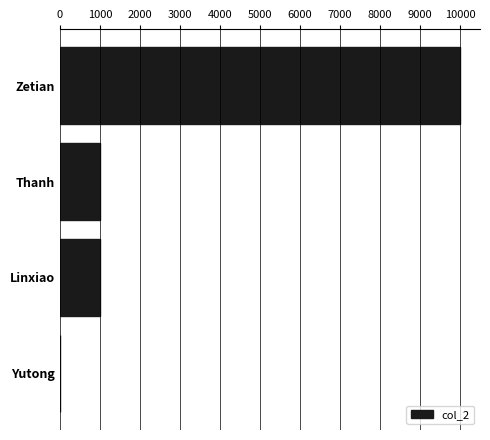

Reading top to bottom, list all the values displayed in this chart.

Zetian=10000	Thanh=1000	Linxiao=1000	Yutong=10